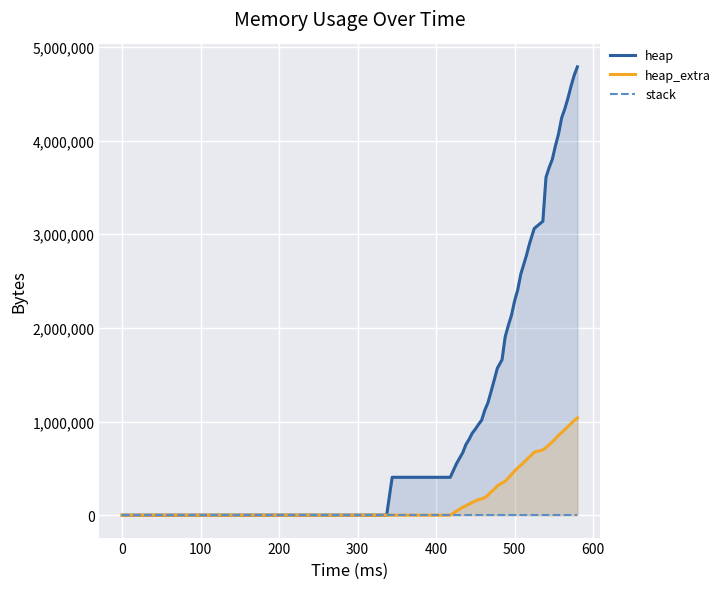

True or false: stack and heap intersect in this chart.

False